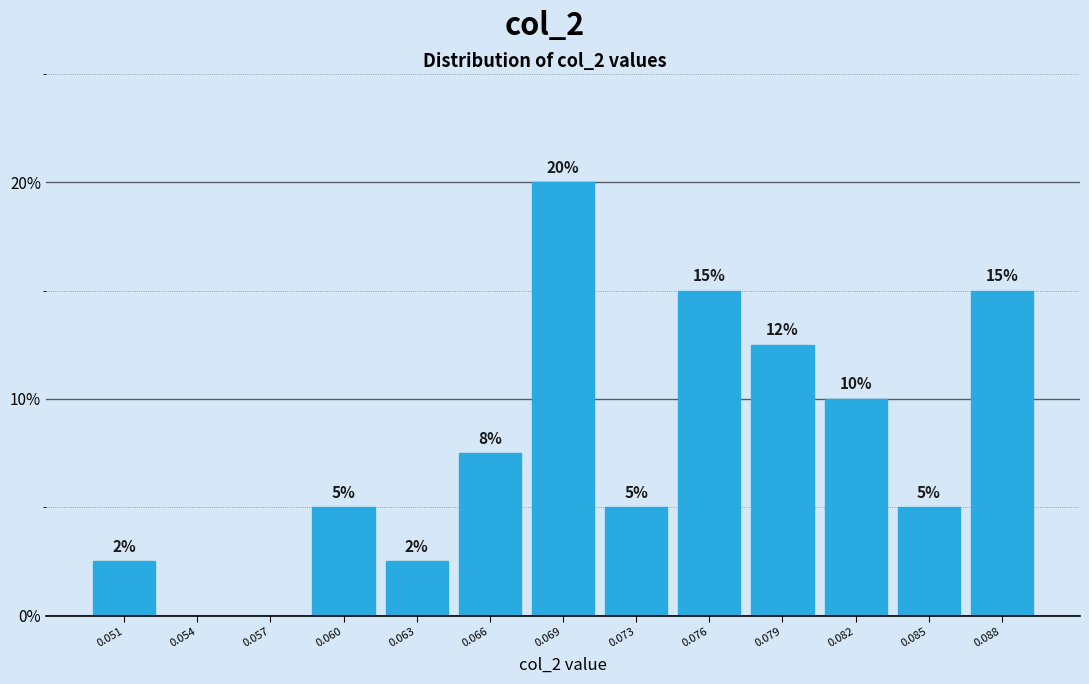

What is the change in value from 0.054 to 0.088?

+15.0